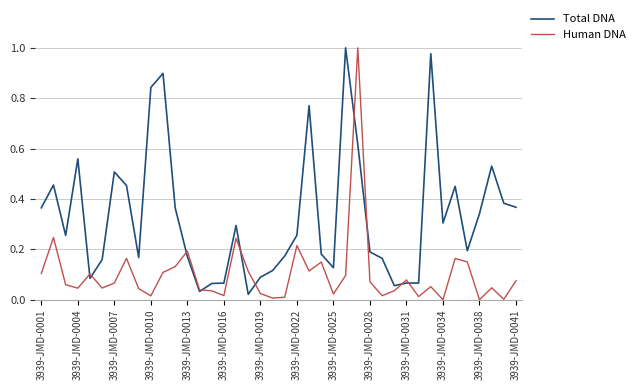

Rank the series by their average value, from highest to lowest.

Total DNA, Human DNA